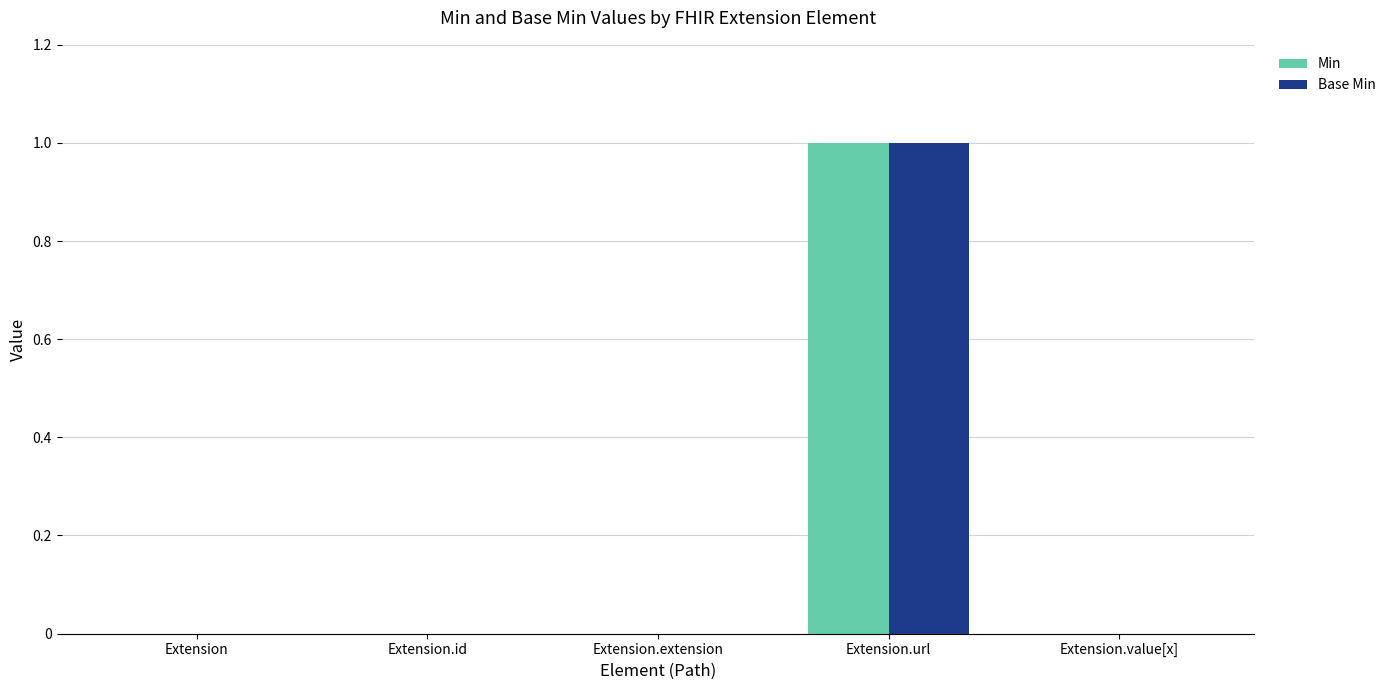

Which category has the highest value in the Base Min series?

Extension.url